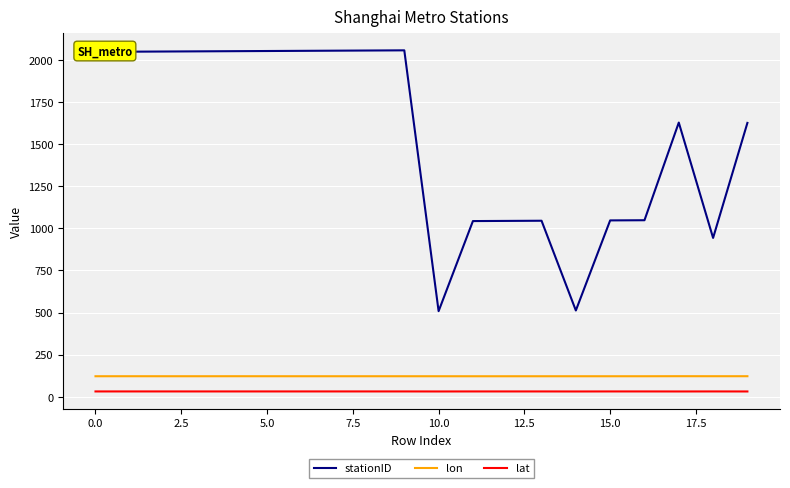

What is the lowest value of the lon series?

121.3